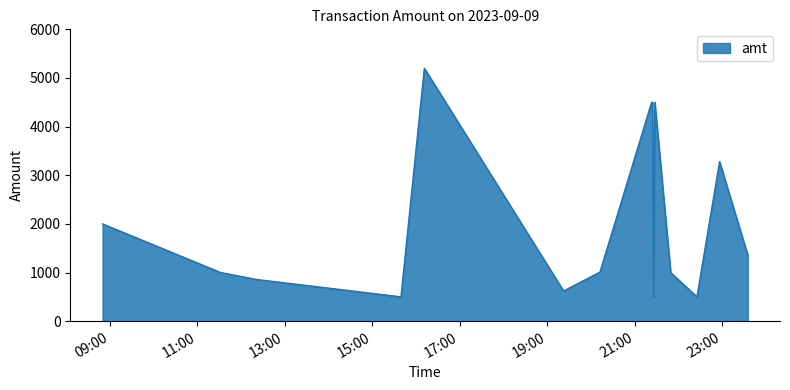

What is the smallest value displayed?

500